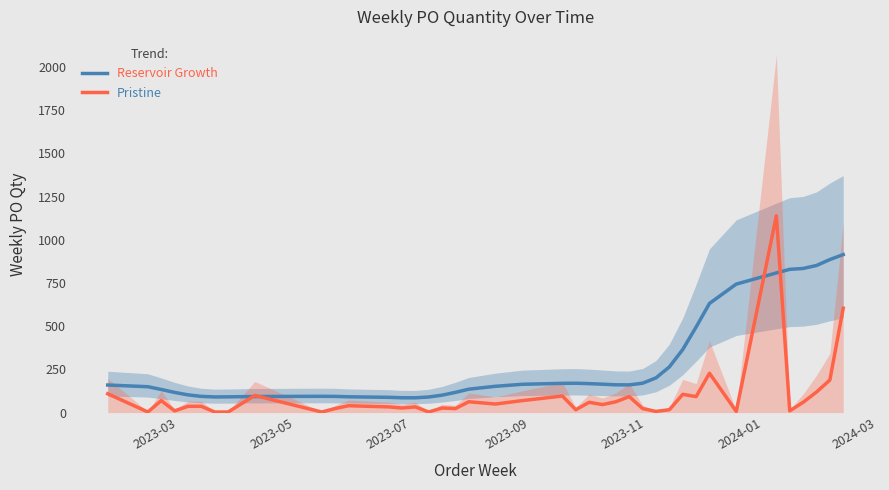

The Pristine series shows 51.0 at 14. True or false?

False